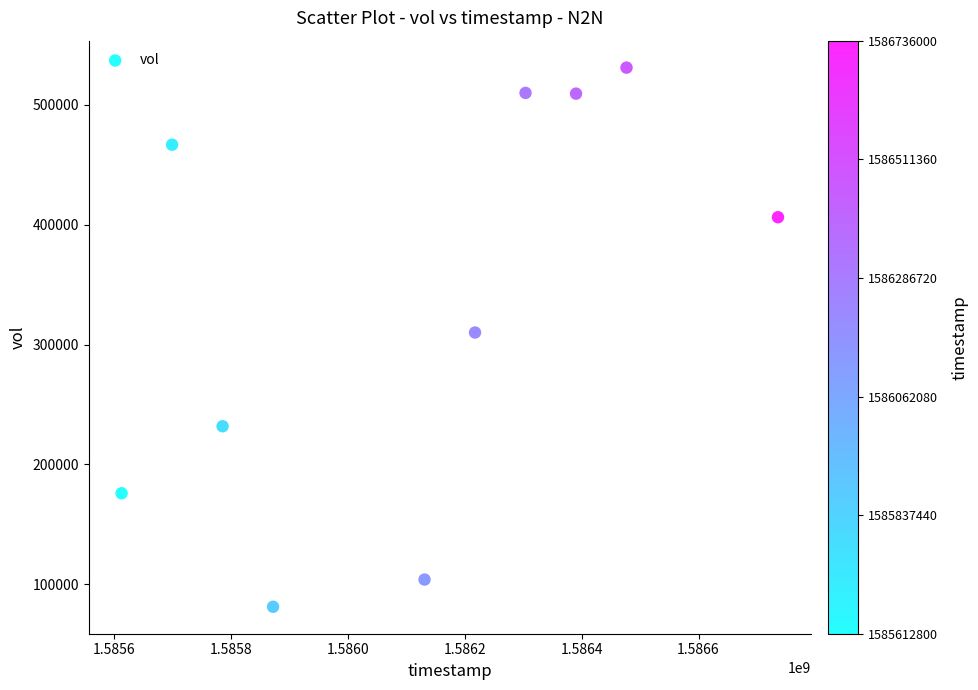

What is the average Y value?

332690